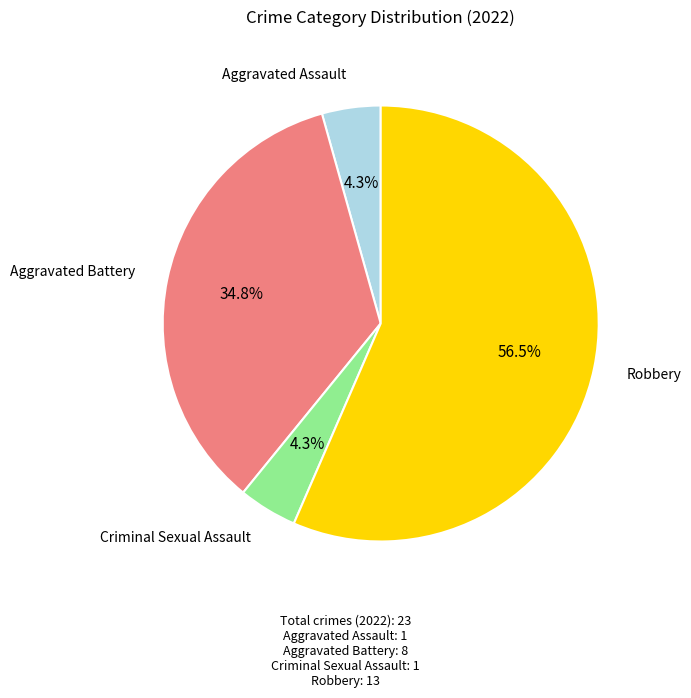

Is there any slice that represents more than half of the pie?

Yes